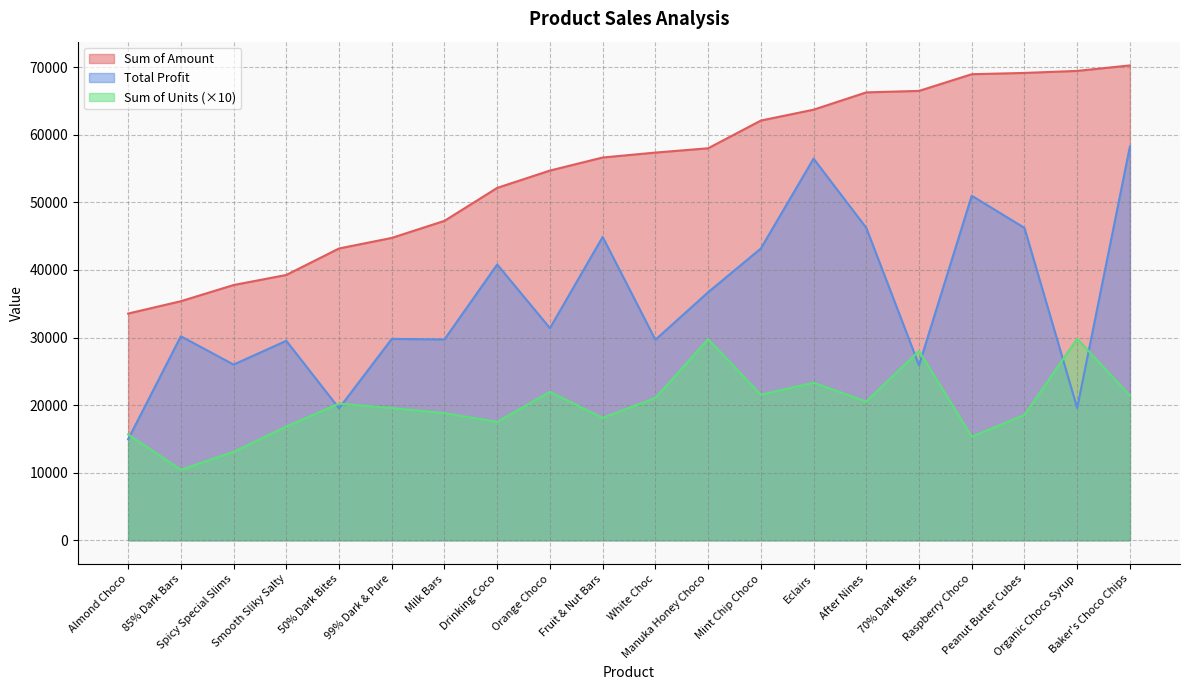

Does the chart have visible grid lines?

Yes